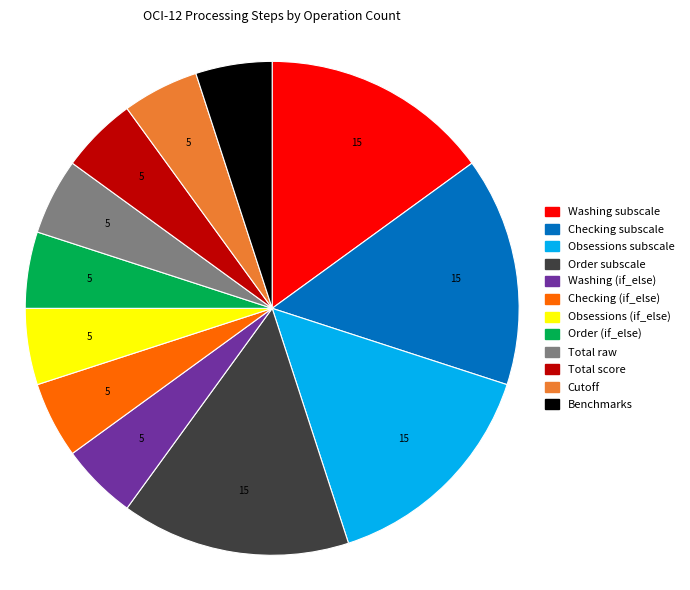

How many segments does this pie chart have?

12